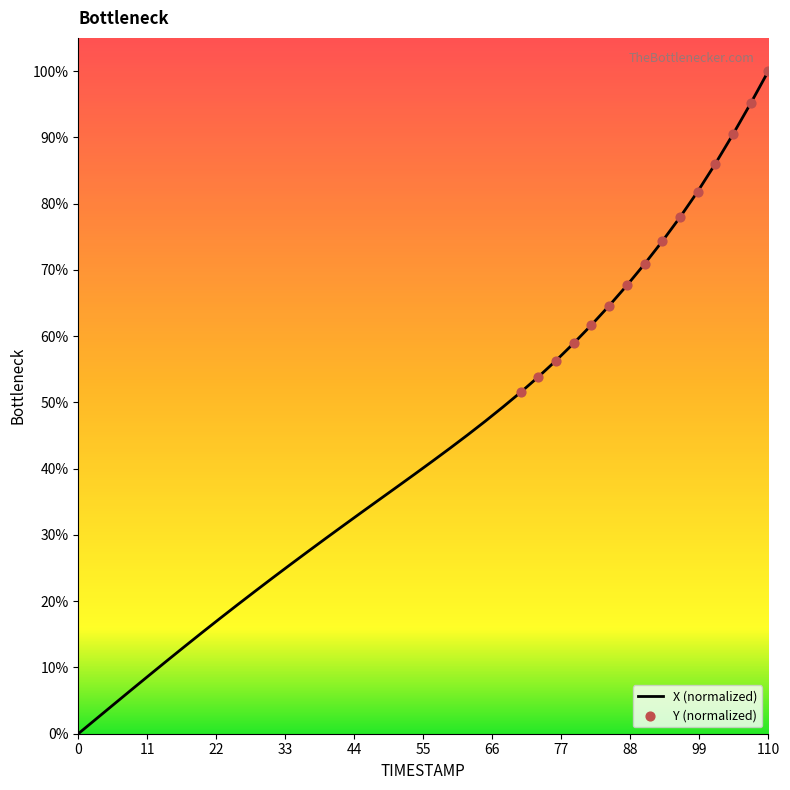

What is the maximum value shown in the chart?

100.0